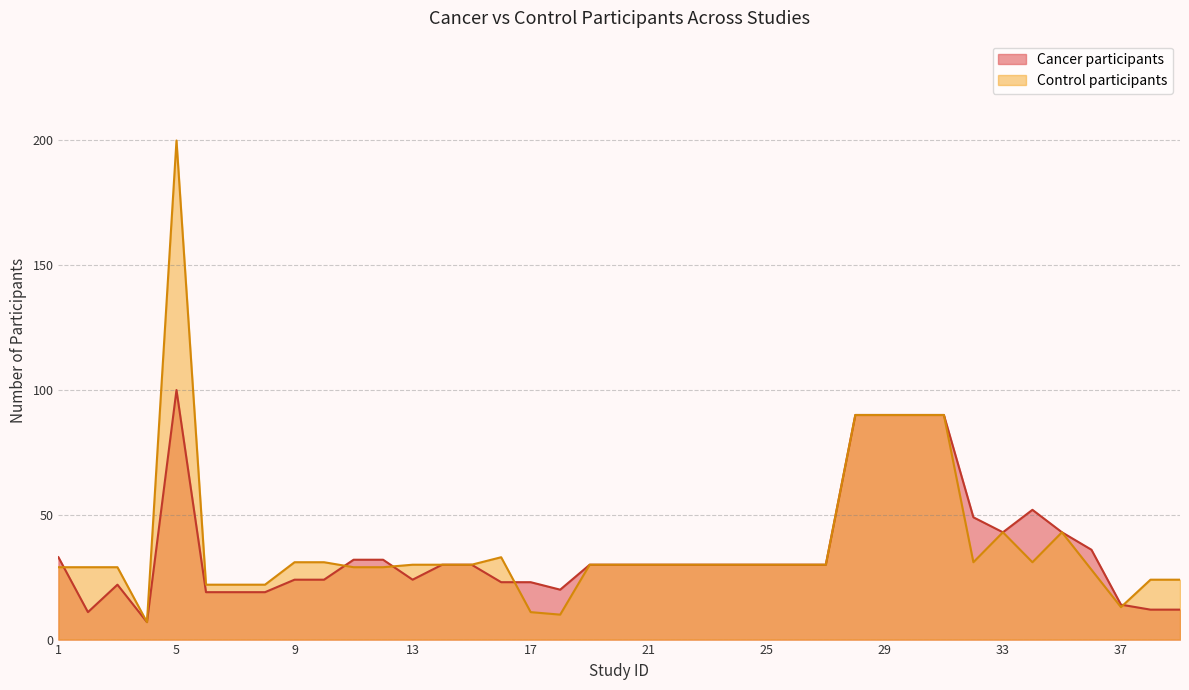

What is the value of the Control participants point at the 31st from the left?

90